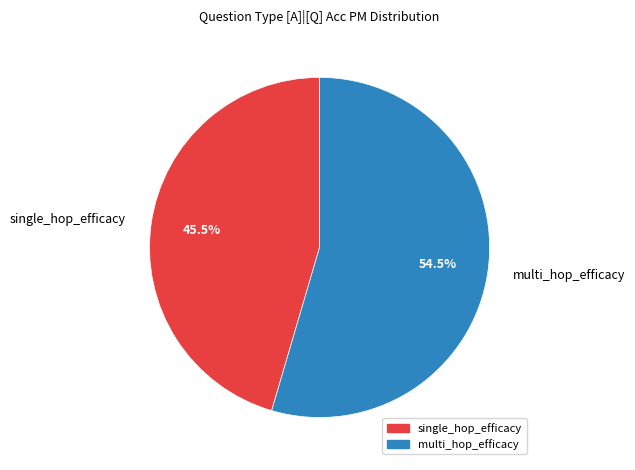

To the nearest percent, what is the difference between the largest and smallest slice percentages?

9%